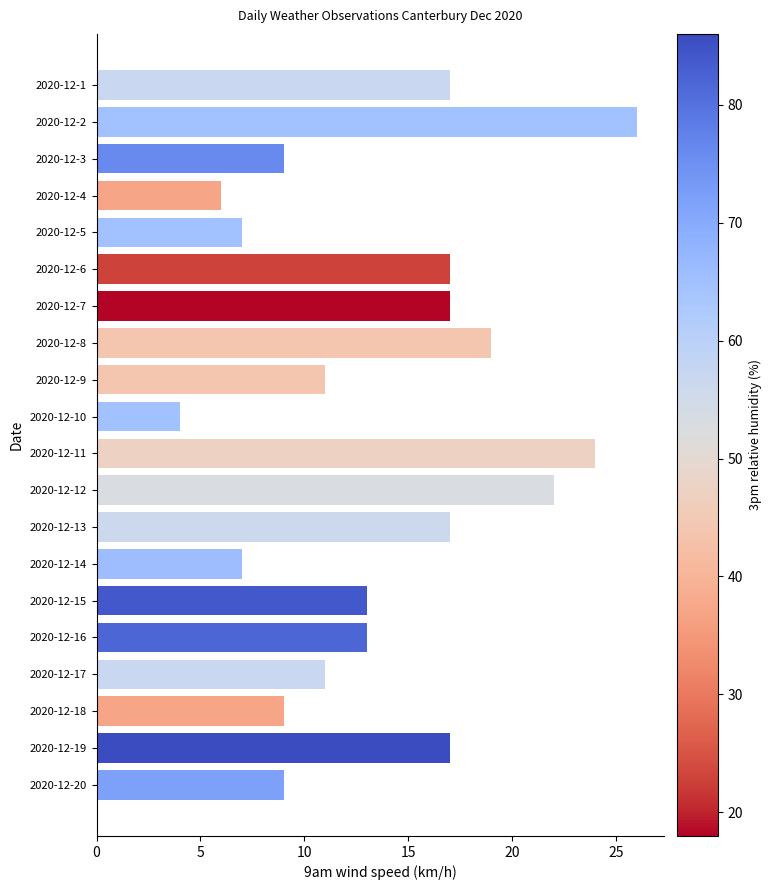

Read the value at 2020-12-12.

22